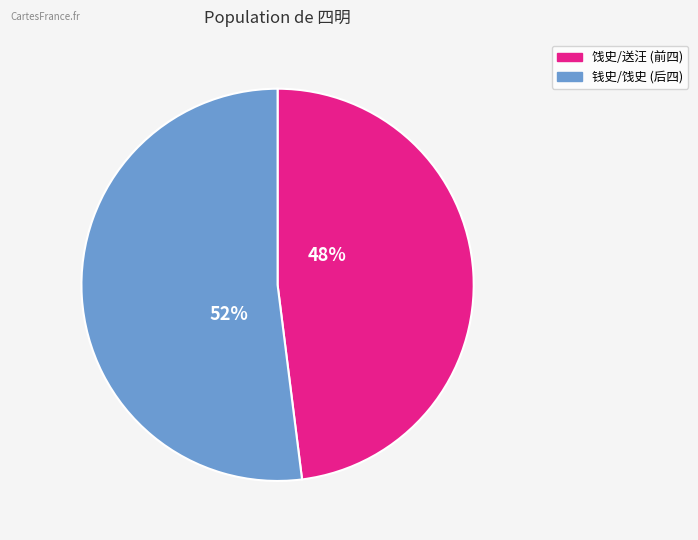

To the nearest percent, what is the average slice percentage?

50%